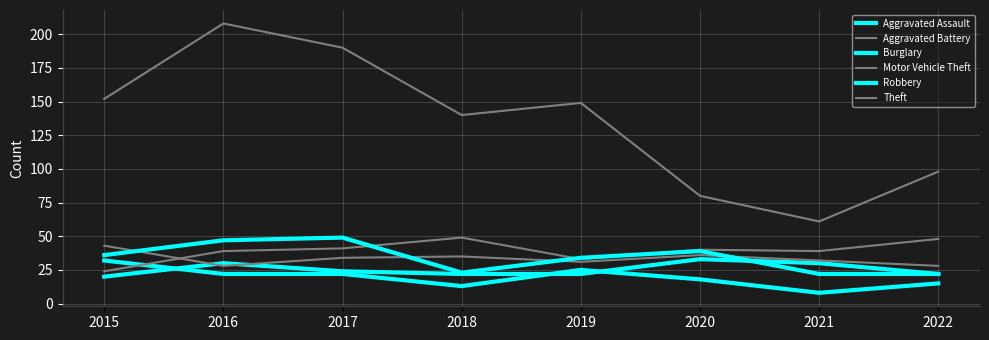

True or false: Aggravated Assault has more than 1 interior local peaks.

True